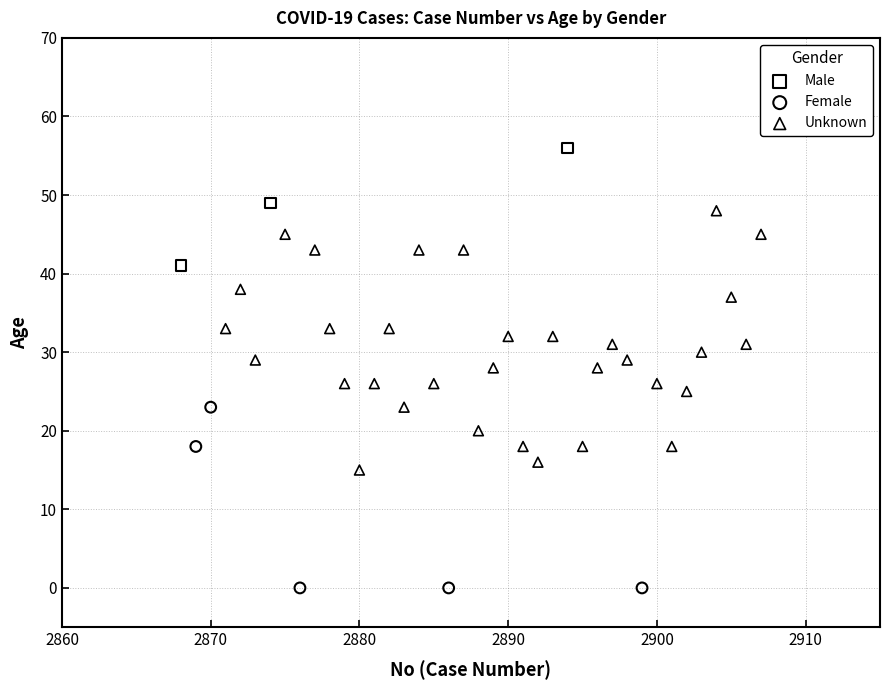

Which series has the largest Y range (max minus min)?

Unknown